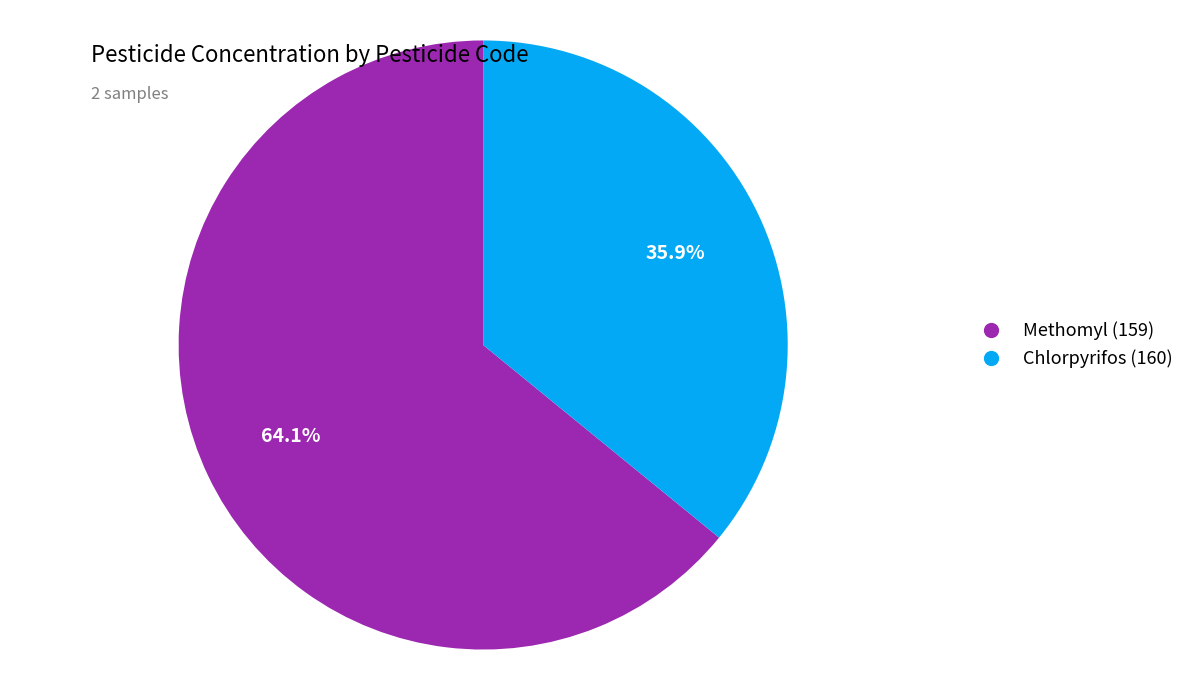

Is it true that Methomyl (159) is 50% of the pie?

False